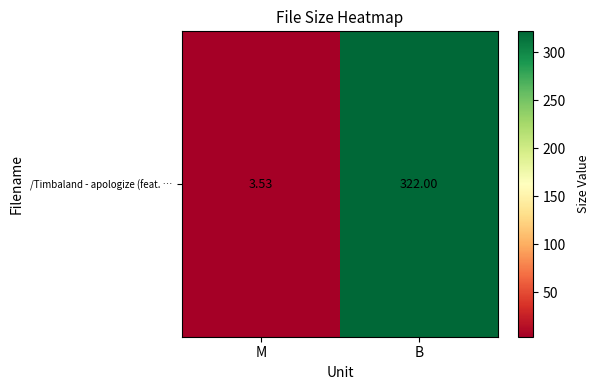

What is the minimum value shown in the chart?

3.5